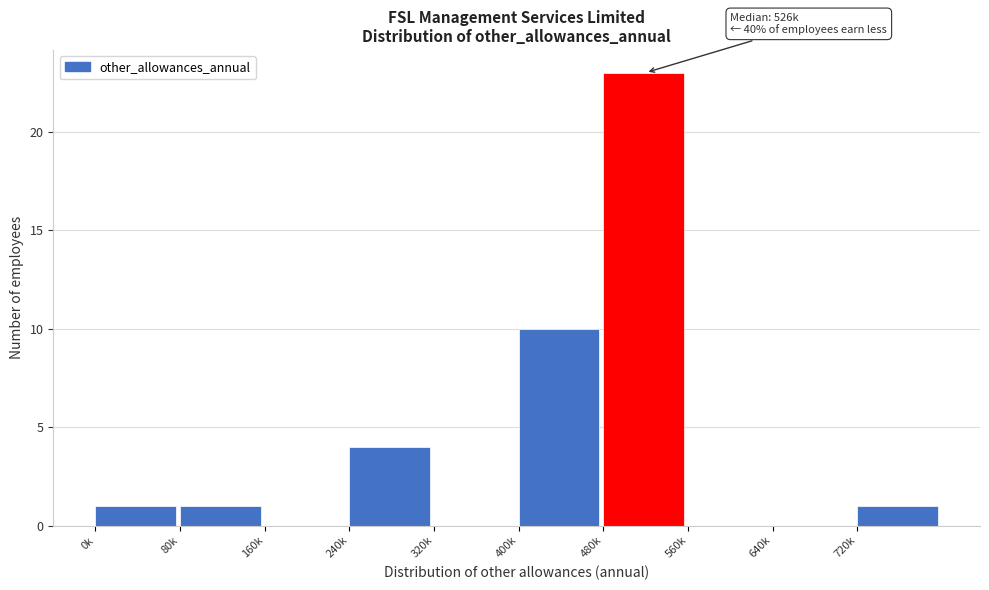

Reading right to left, extract all data points from this chart.

720k=1	640k=0	560k=0	480k=23	400k=10	320k=0	240k=4	160k=0	80k=1	0k=1